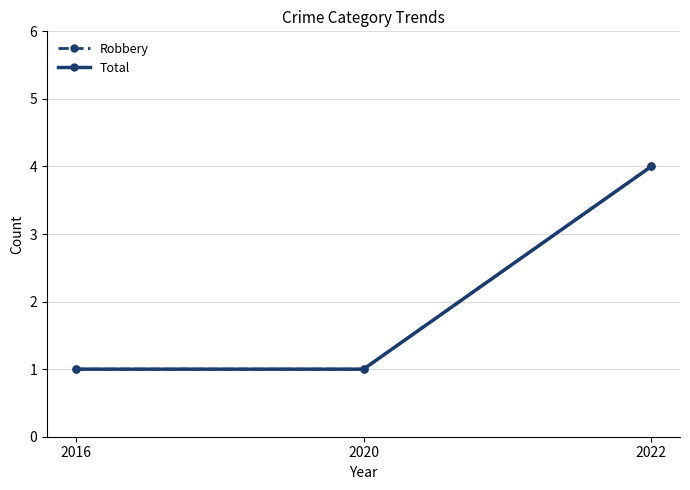

Reading right to left, list all the values displayed in this chart.

Robbery: 4	1	1
Total: 4	1	1